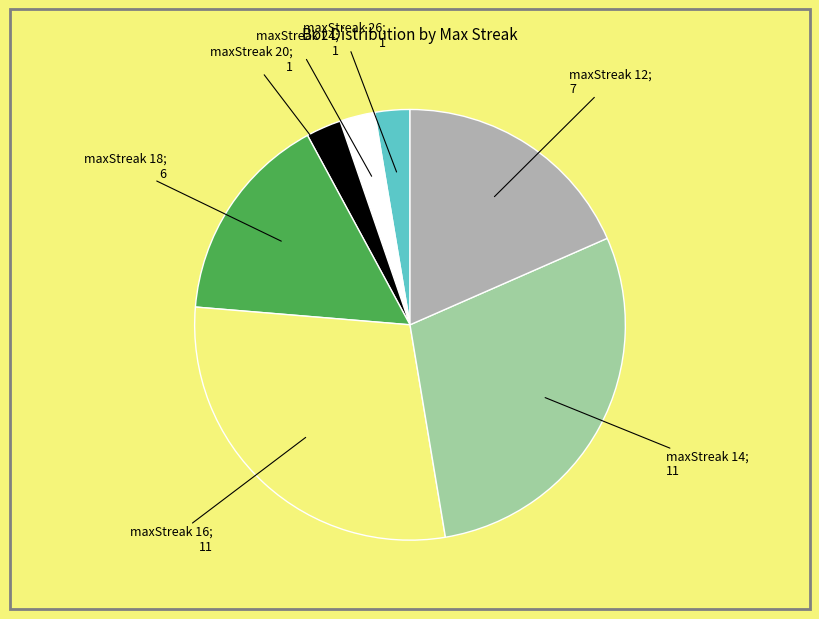

To the nearest percent, what is the difference between the largest and smallest slice percentages?

26%